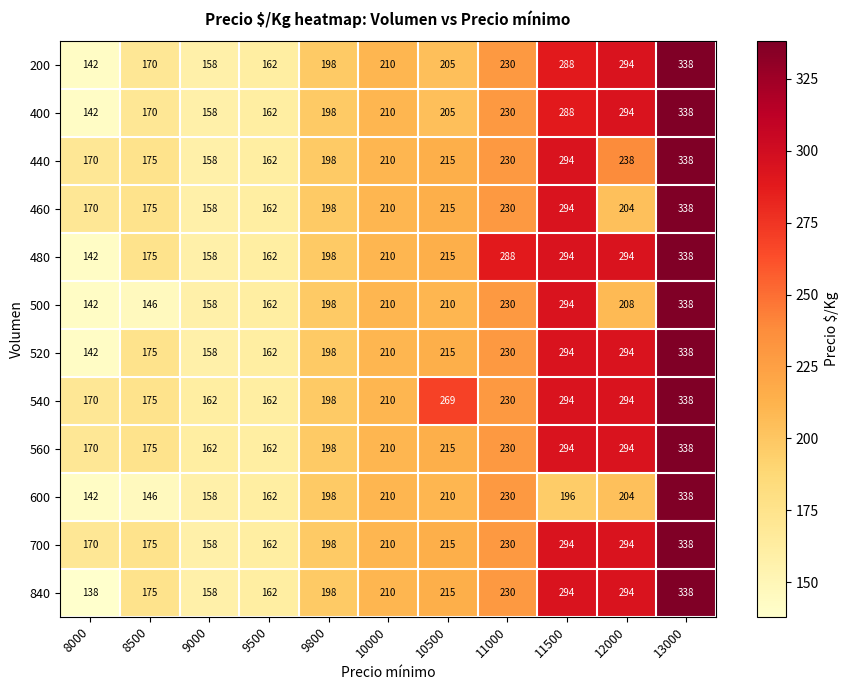

At how many categories does at least one series exceed 282?

4